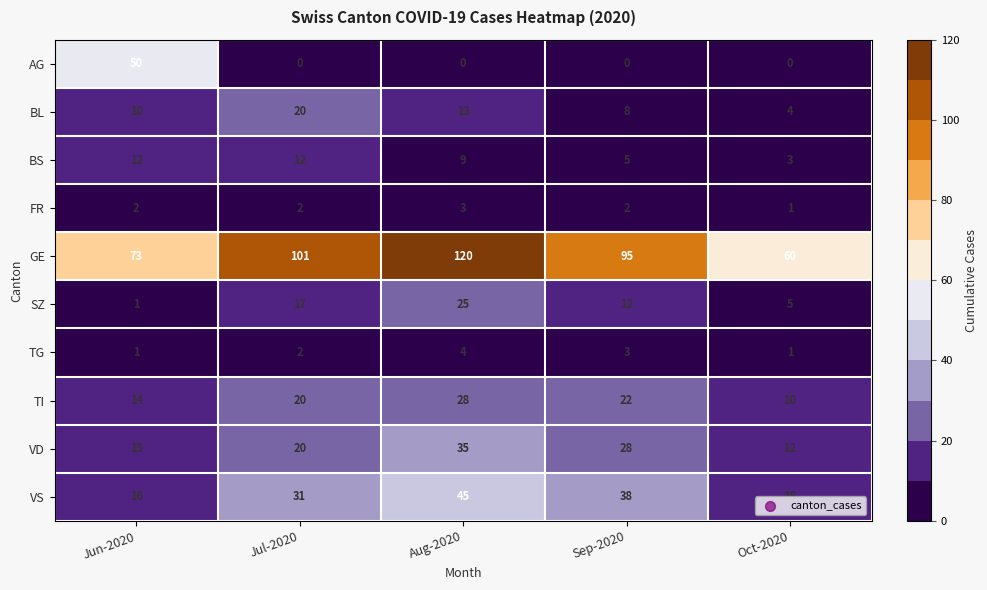

Is it true that BS equals 9 at Aug-2020?

True